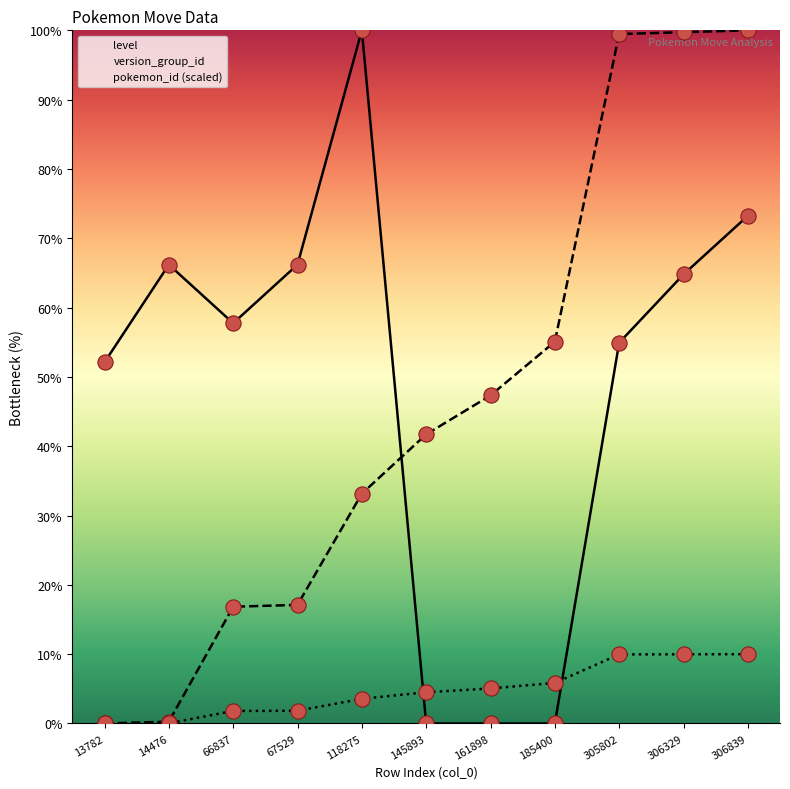

At which category is the sum across all series the highest?

306839